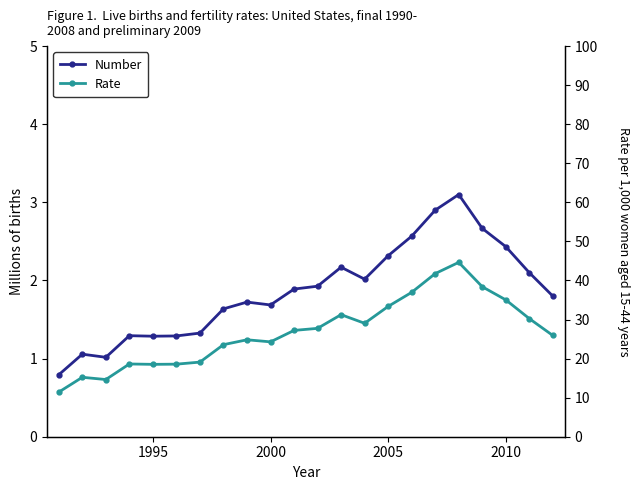

What is the spread (max minus min) of values at 1995?

0.4